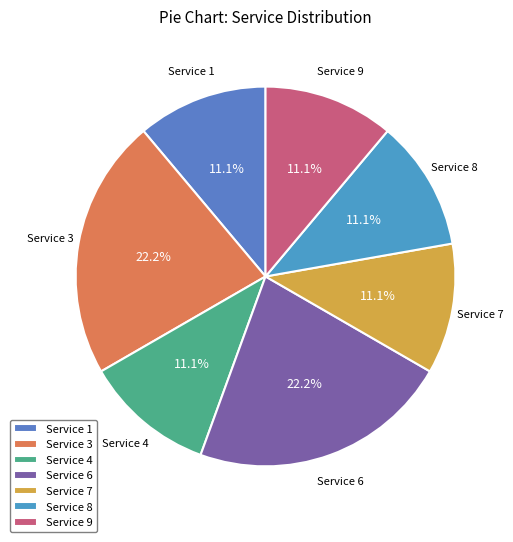

Does Service 7 account for over 50% of the chart?

No